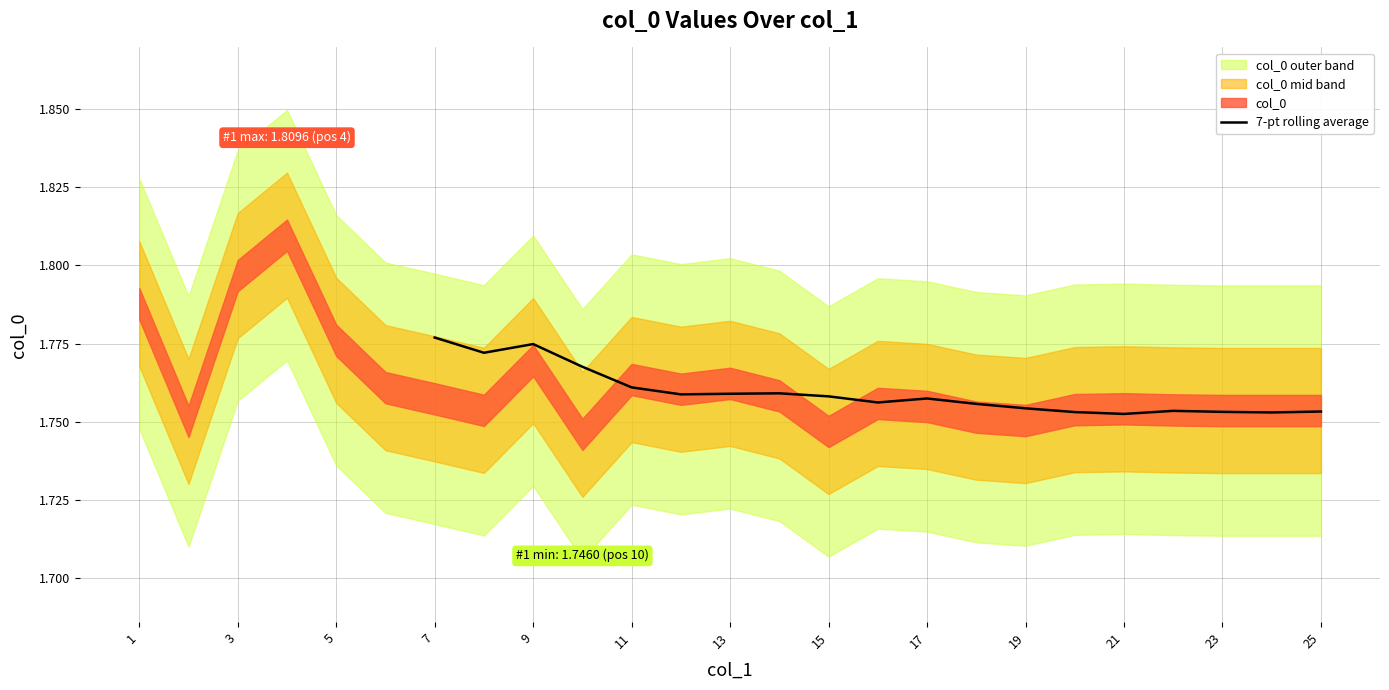

Is this an area chart (filled region under the line)?

No